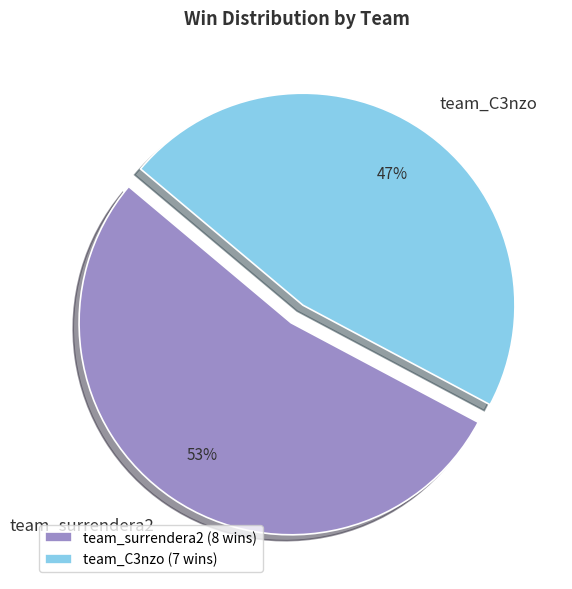

The team_surrendera2 slice represents 53% of the pie. True or false?

True